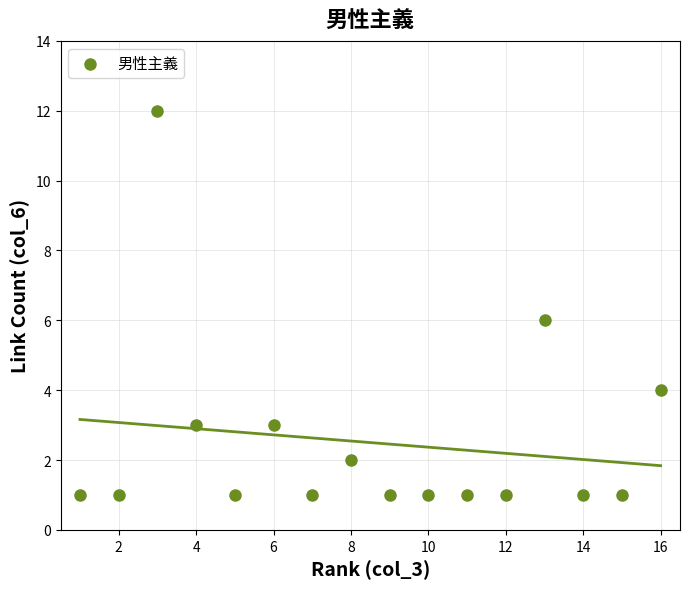

What is the range of Y values (max minus min)?

11